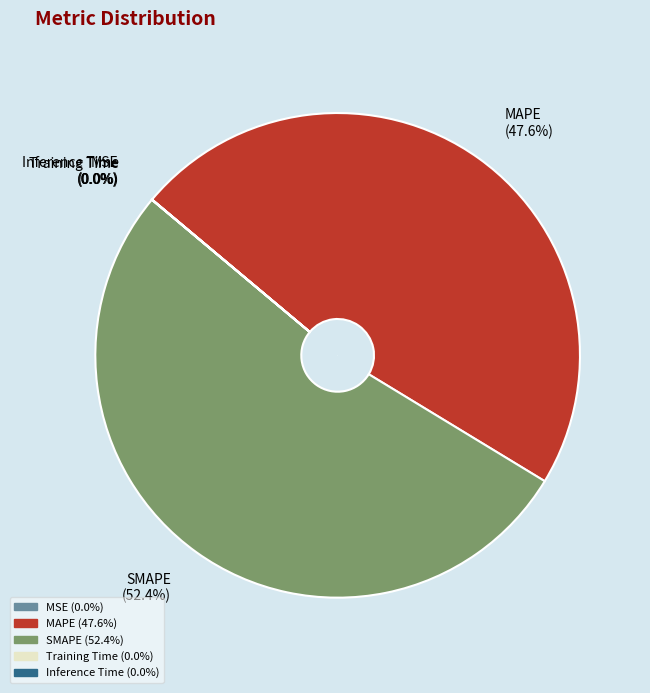

Which slice is the largest?

SMAPE